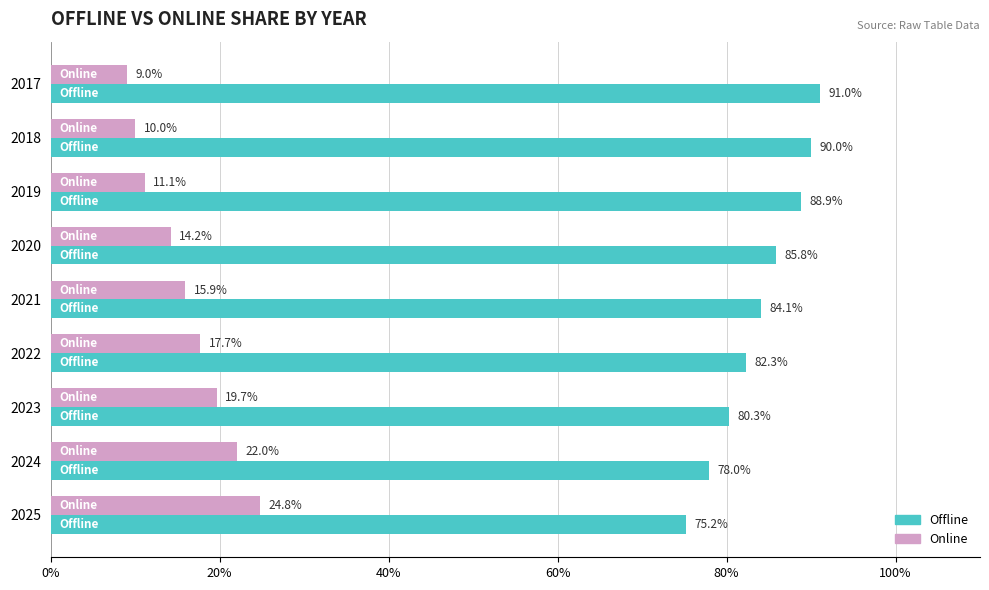

How many series are shown in this chart?

2